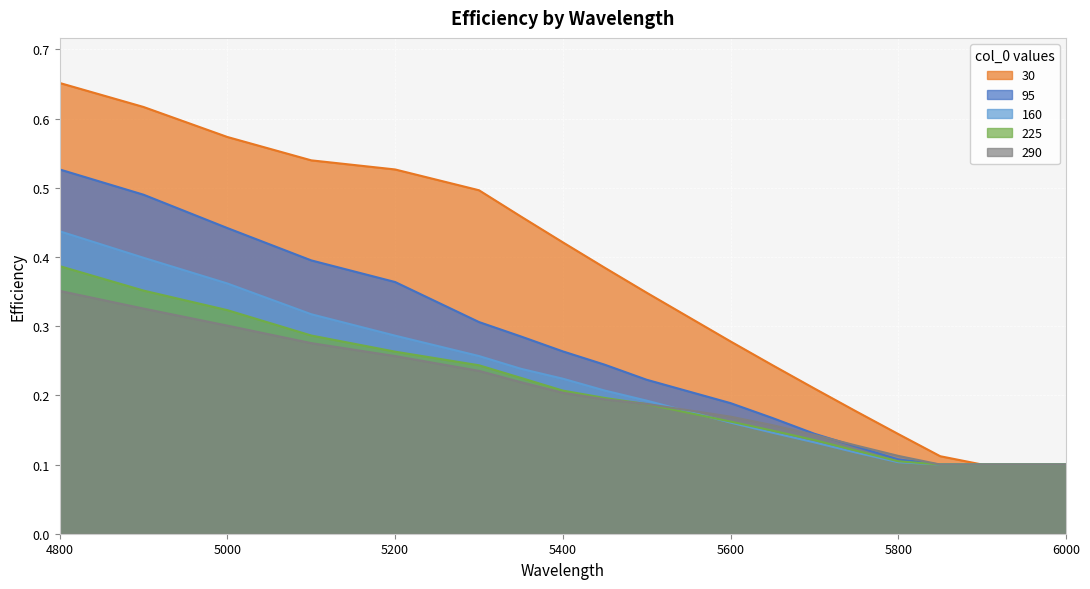

Reading right to left, what are all the values shown in this chart?

30: 6000=0.1	5950=0.1	5900=0.1	5850=0.1	5800=0.1	5750=0.2	5700=0.2	5650=0.2	5600=0.3	5500=0.3	5450=0.4	5400=0.4	5350=0.5	5300=0.5	5200=0.5	5100=0.5	5000=0.6	4900=0.6	4800=0.7
95: 6000=0.1	5950=0.1	5900=0.1	5850=0.1	5800=0.1	5750=0.1	5700=0.1	5650=0.2	5600=0.2	5500=0.2	5450=0.2	5400=0.3	5350=0.3	5300=0.3	5200=0.4	5100=0.4	5000=0.4	4900=0.5	4800=0.5
160: 6000=0.1	5950=0.1	5900=0.1	5850=0.1	5800=0.1	5750=0.1	5700=0.1	5650=0.1	5600=0.2	5500=0.2	5450=0.2	5400=0.2	5350=0.2	5300=0.3	5200=0.3	5100=0.3	5000=0.4	4900=0.4	4800=0.4
225: 6000=0.1	5950=0.1	5900=0.1	5850=0.1	5800=0.1	5750=0.1	5700=0.1	5650=0.1	5600=0.2	5500=0.2	5450=0.2	5400=0.2	5350=0.2	5300=0.2	5200=0.3	5100=0.3	5000=0.3	4900=0.4	4800=0.4
290: 6000=0.1	5950=0.1	5900=0.1	5850=0.1	5800=0.1	5750=0.1	5700=0.1	5650=0.2	5600=0.2	5500=0.2	5450=0.2	5400=0.2	5350=0.2	5300=0.2	5200=0.3	5100=0.3	5000=0.3	4900=0.3	4800=0.4